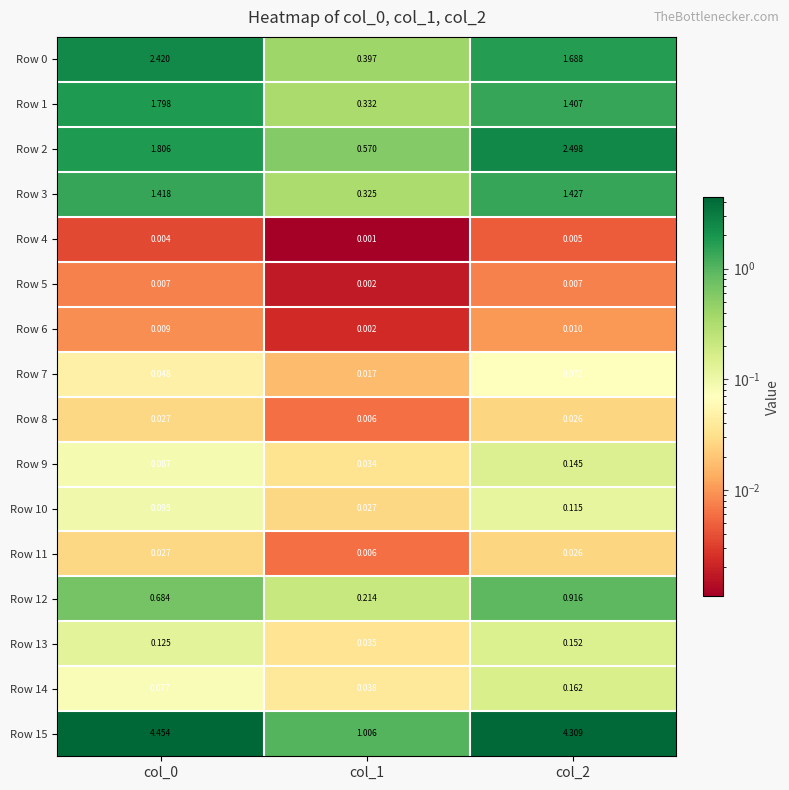

Is the value of Row 15 at col_2 greater than the value of Row 10 at col_1?

Yes